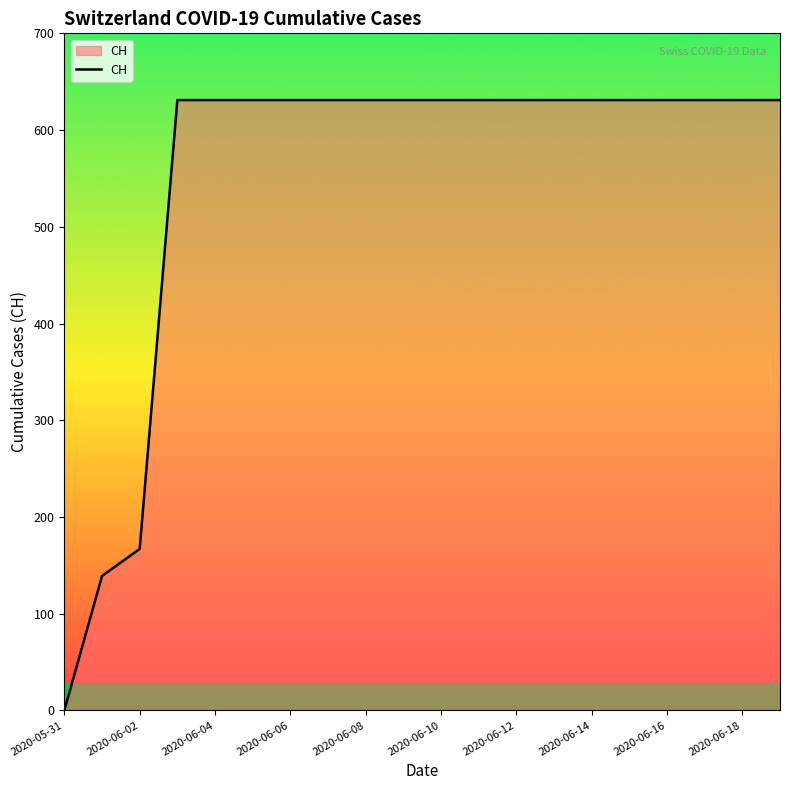

What is the maximum value shown in the chart?

631